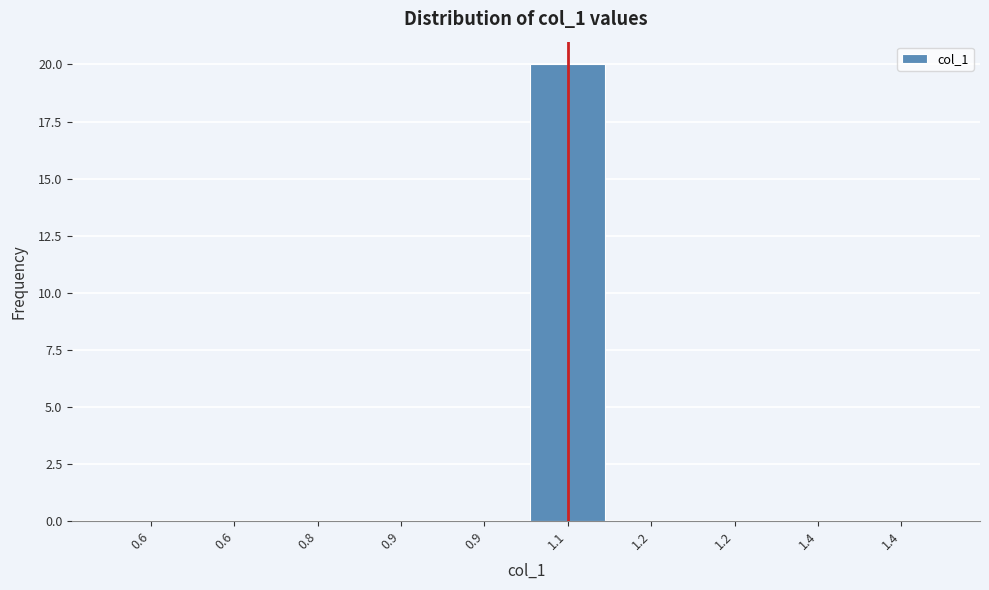

Count the number of data series in this chart.

1